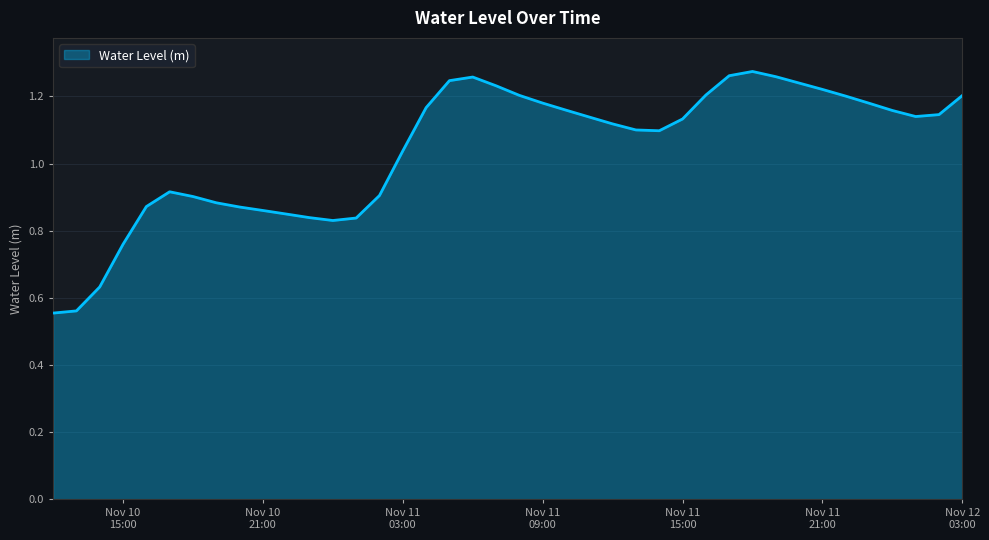

What is the difference between the maximum and minimum values?

0.7